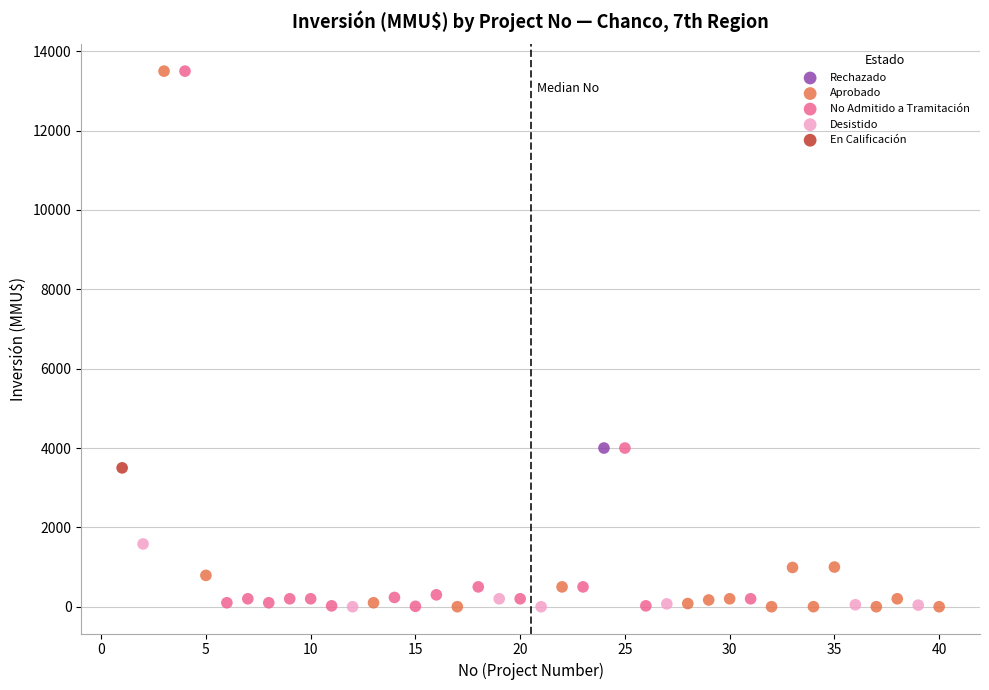

What are all the series names shown in the legend?

Aprobado, Desistido, En Calificación, No Admitido a Tramitación, Rechazado